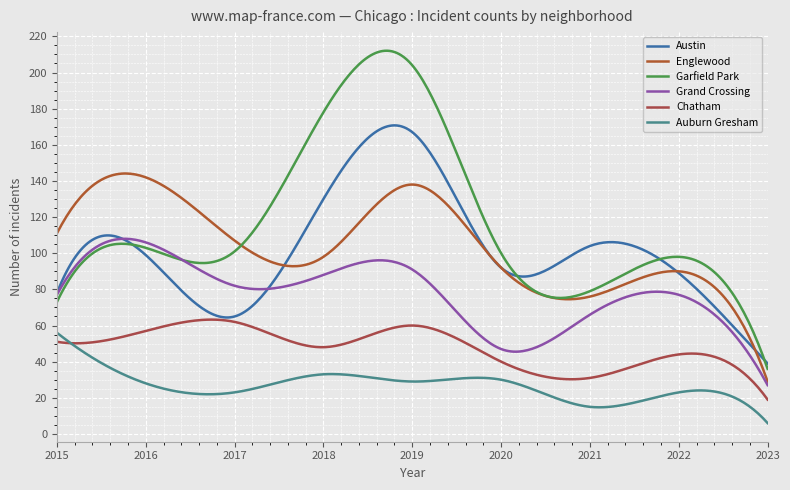

True or false: Garfield Park and Auburn Gresham cross at least once.

False